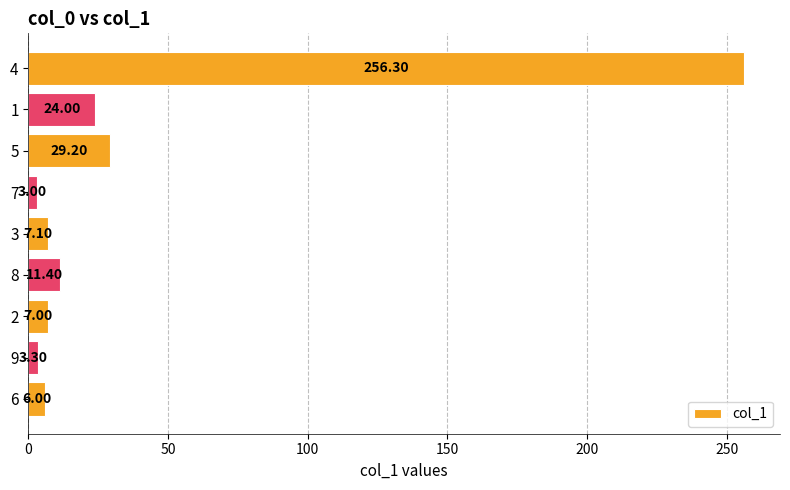

What is the average value?

38.6